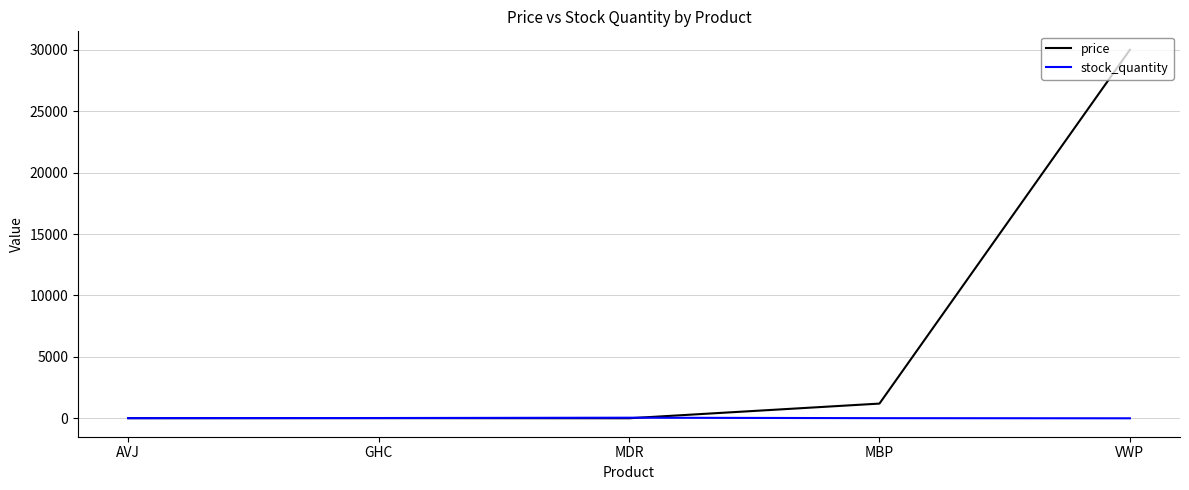

Is the value of stock_quantity at MDR greater than the value of price at VWP?

No